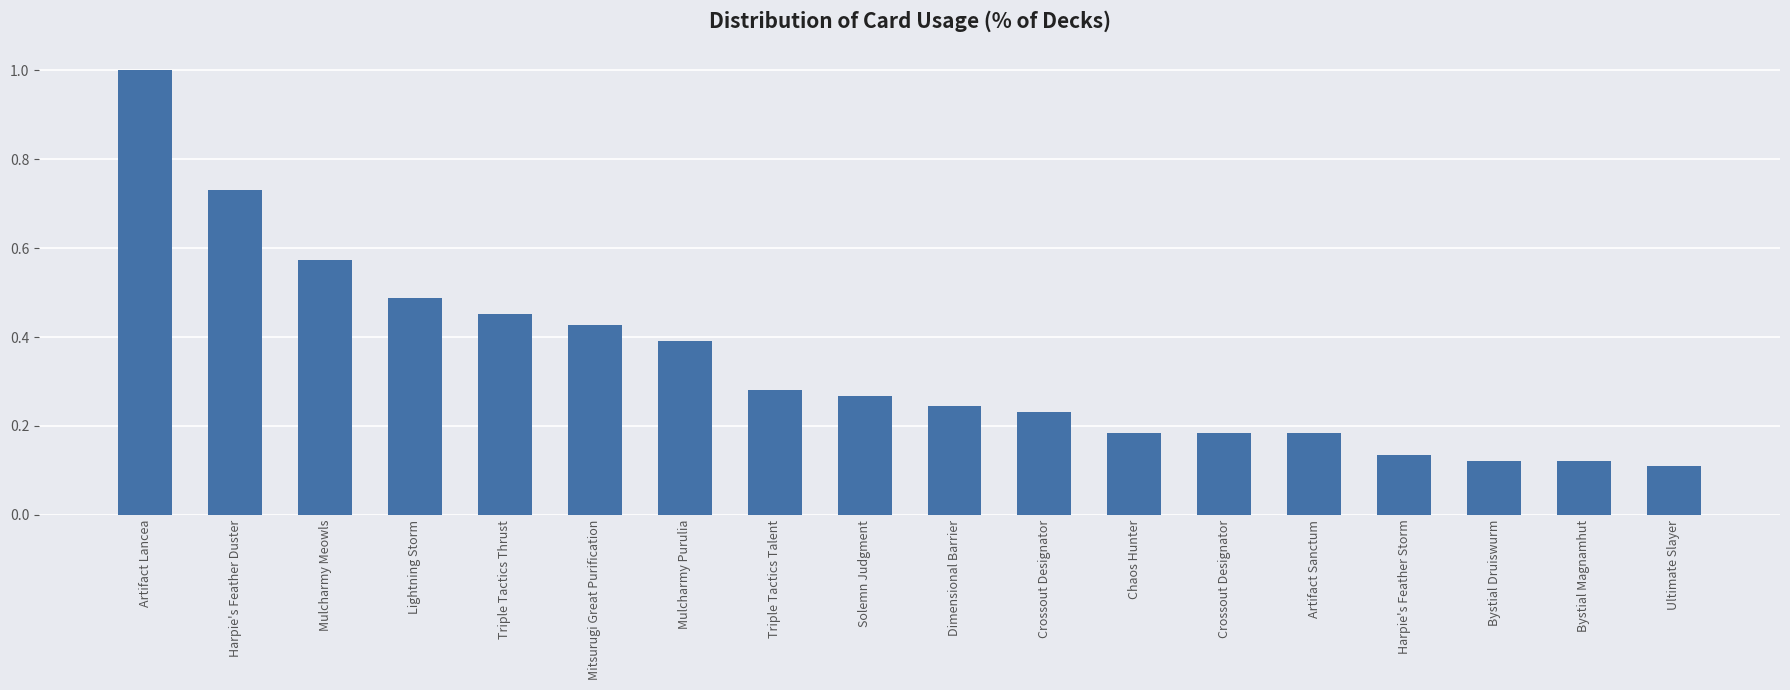

What is the label of the 7th bar from the right?

Chaos Hunter